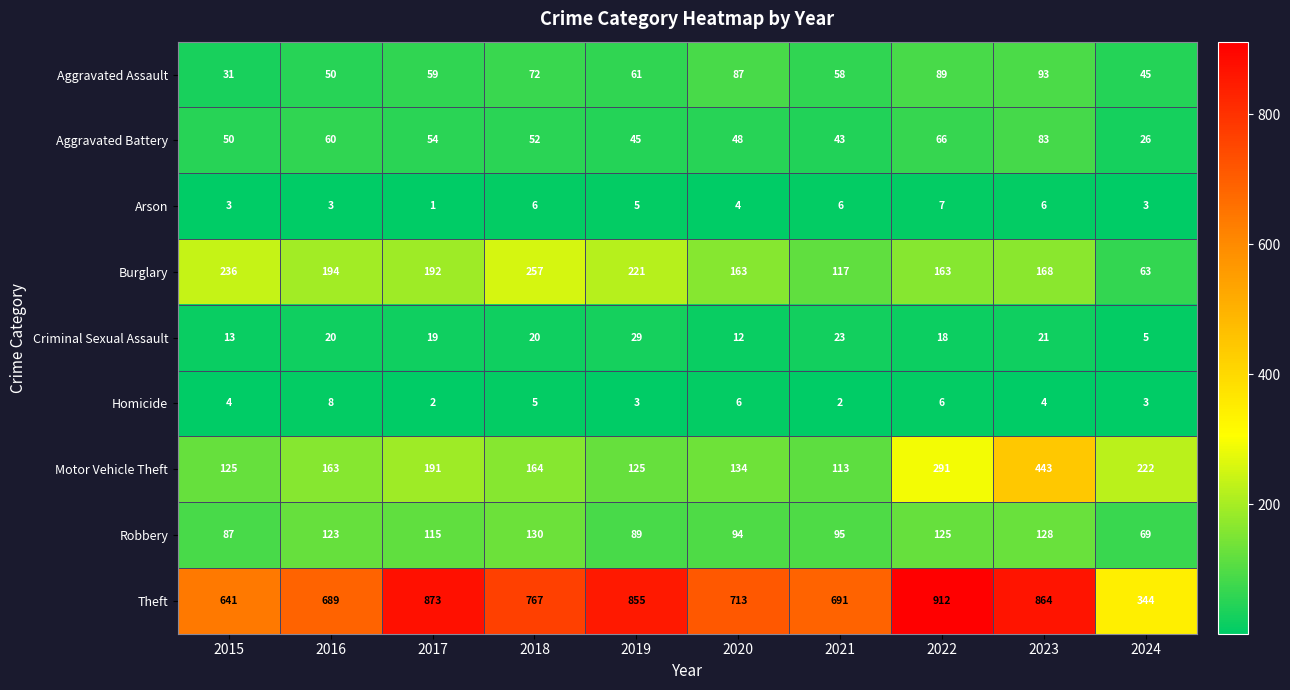

What is the difference between the highest and lowest values at 2018?

762